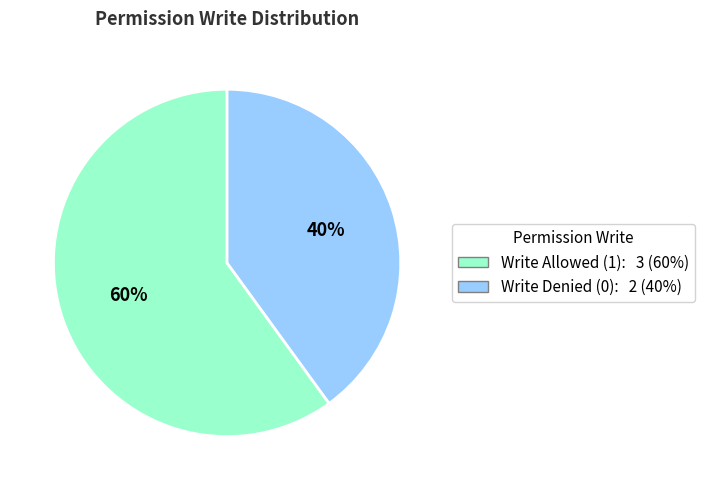

Is there a majority slice in this chart?

Yes